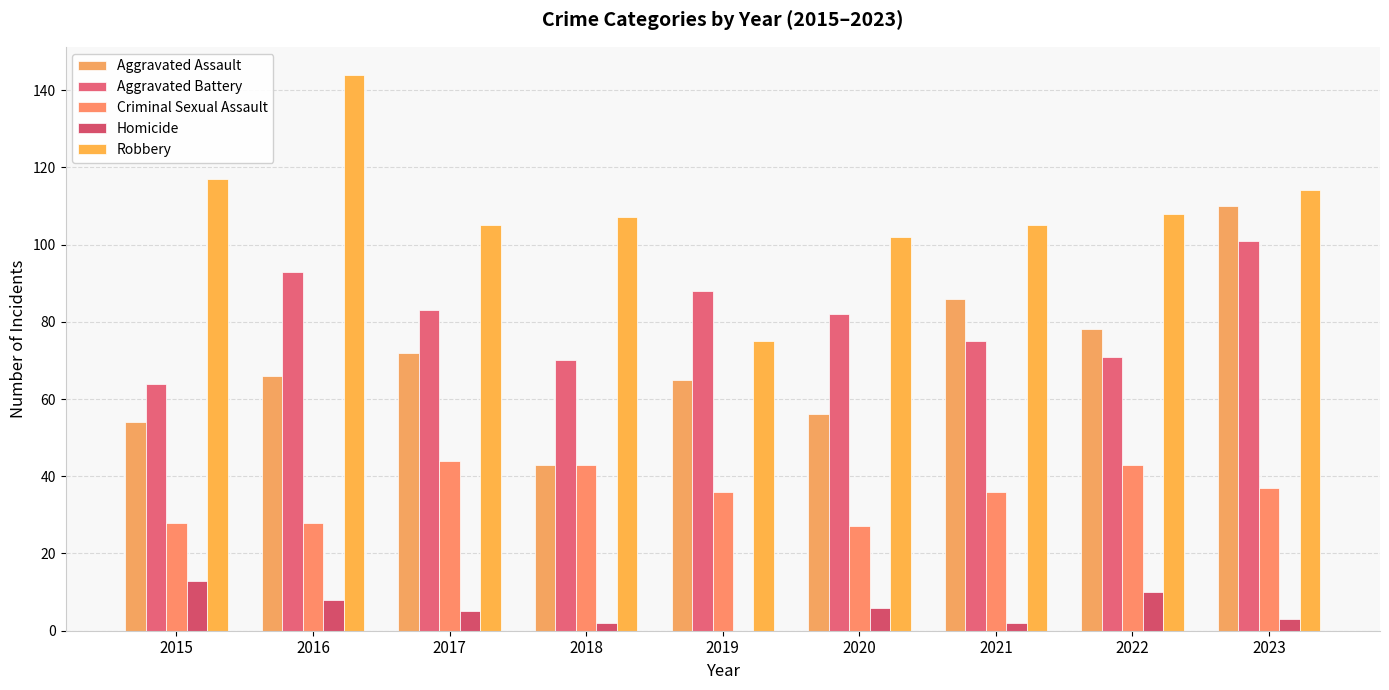

How many series are shown in this chart?

5